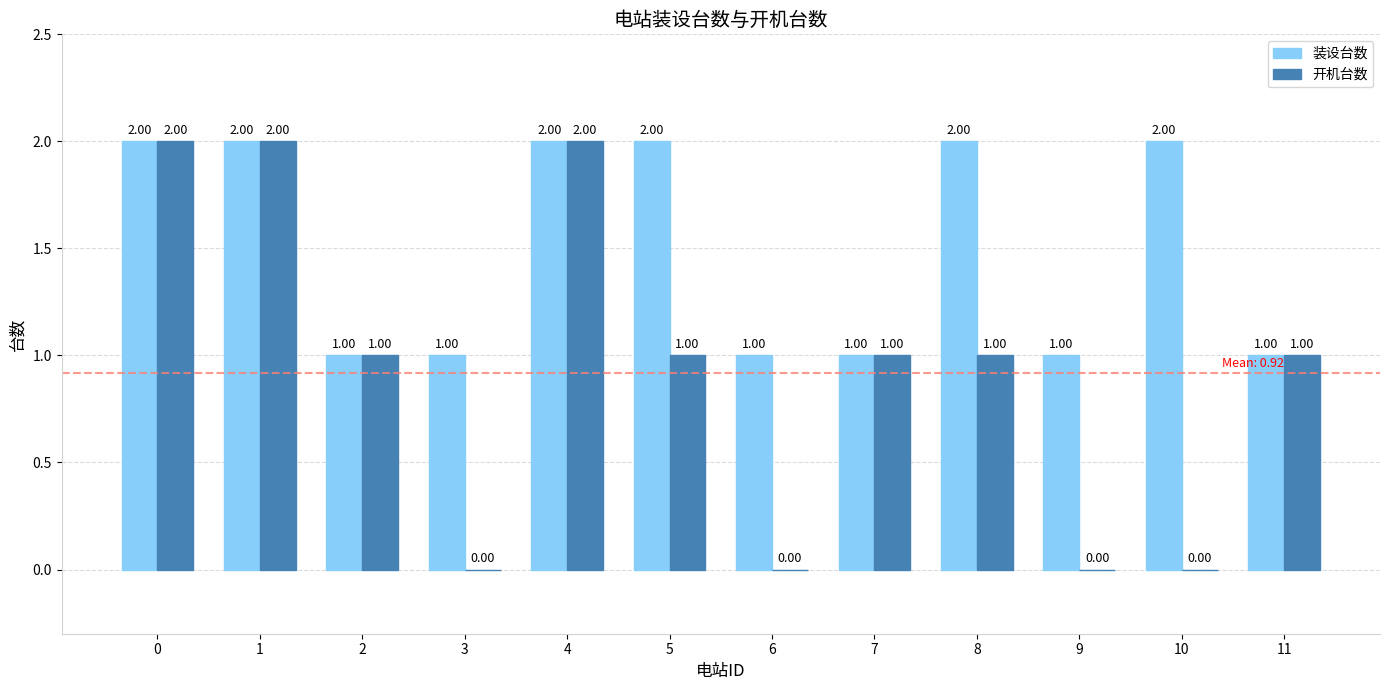

Which series has the largest total across all categories?

装设台数